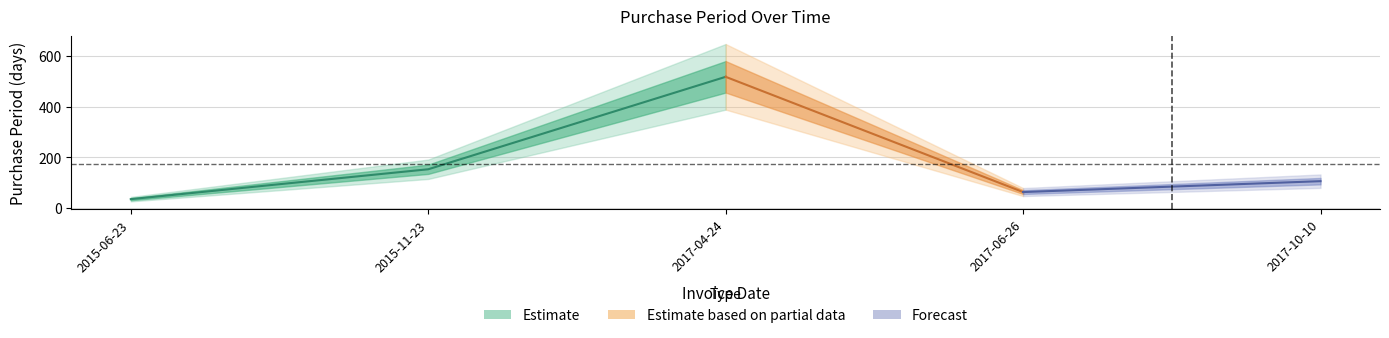

The chart shows a value of 39 at 2017-10-10. True or false?

False